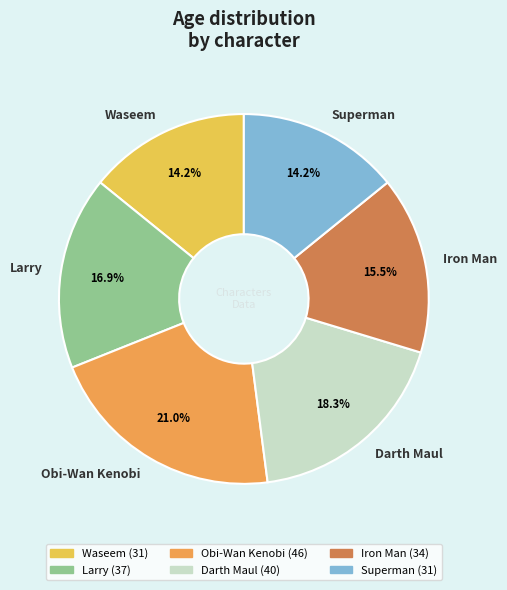

Which slice is the largest?

Obi-Wan Kenobi